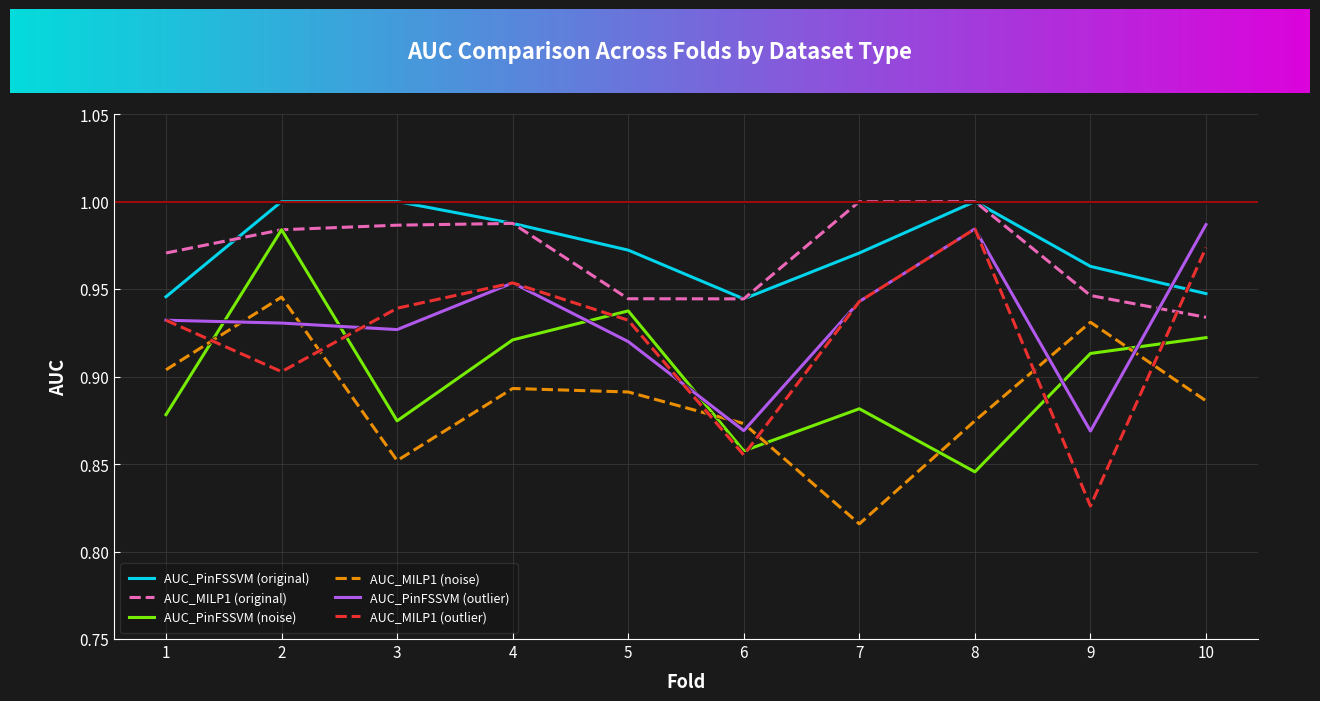

Which category has the highest value in the AUC_PinFSSVM (outlier) series?

10